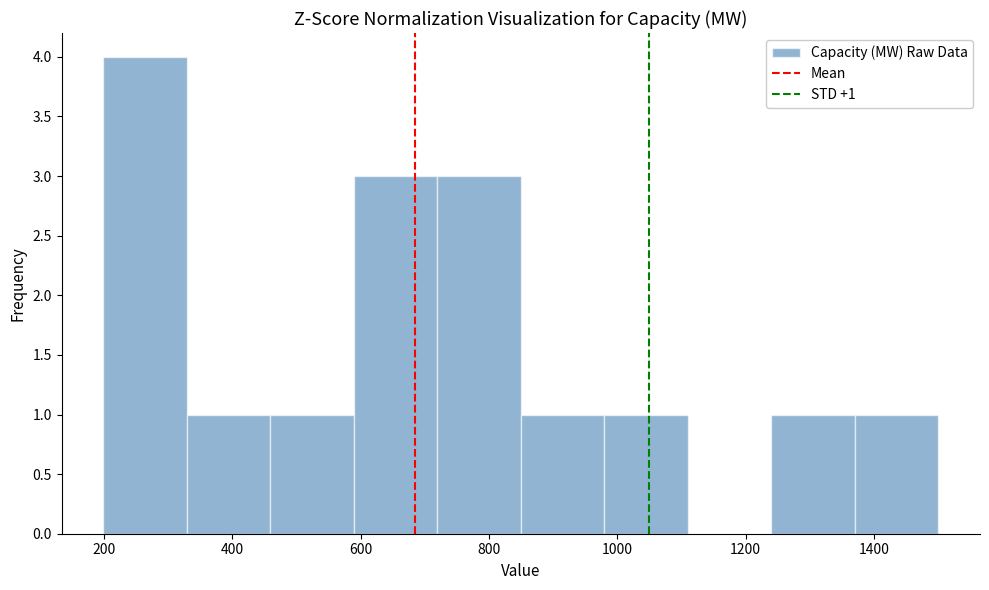

Which range on the x-axis has the tallest bar?

200 to 320